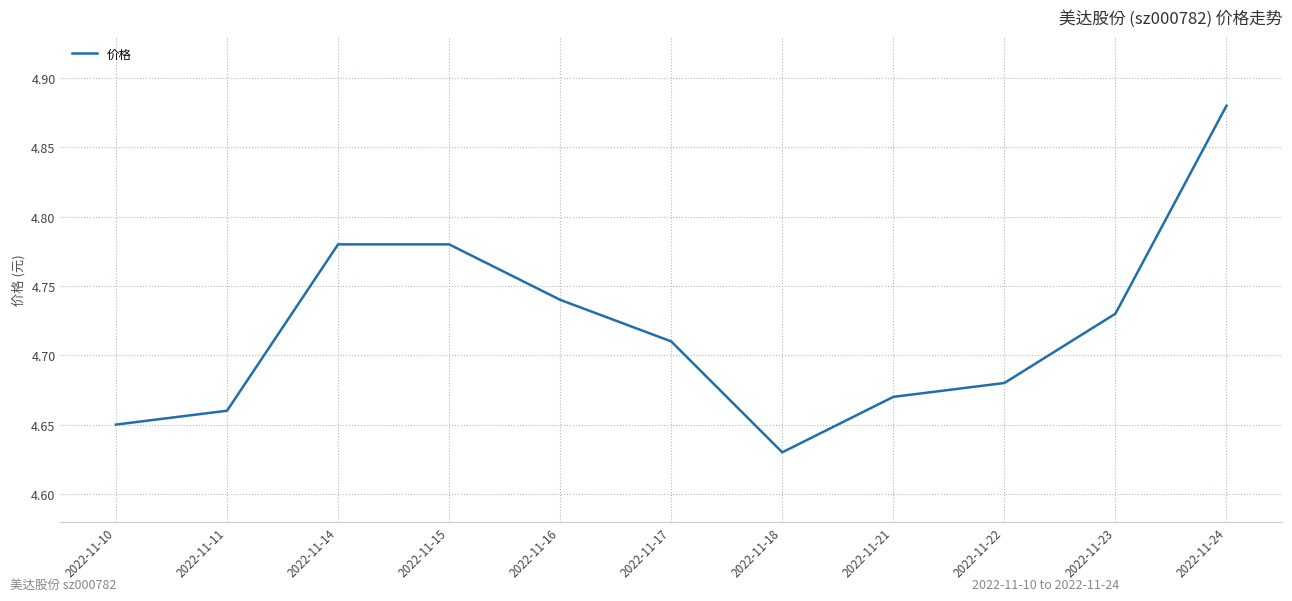

Between 2022-11-11 and 2022-11-22, which is larger?

2022-11-22